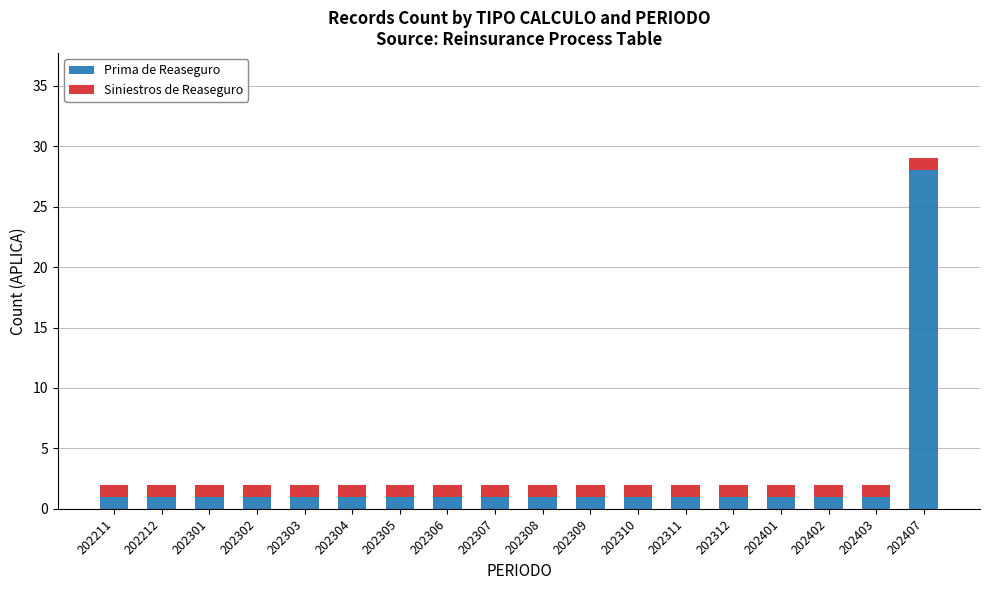

At which category is the sum across all series the highest?

202407